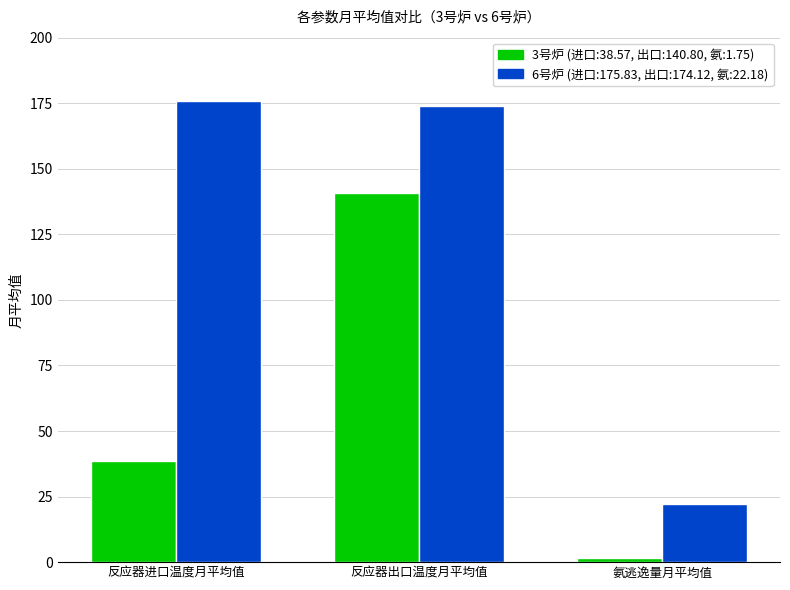

What is the greatest value displayed?

175.8